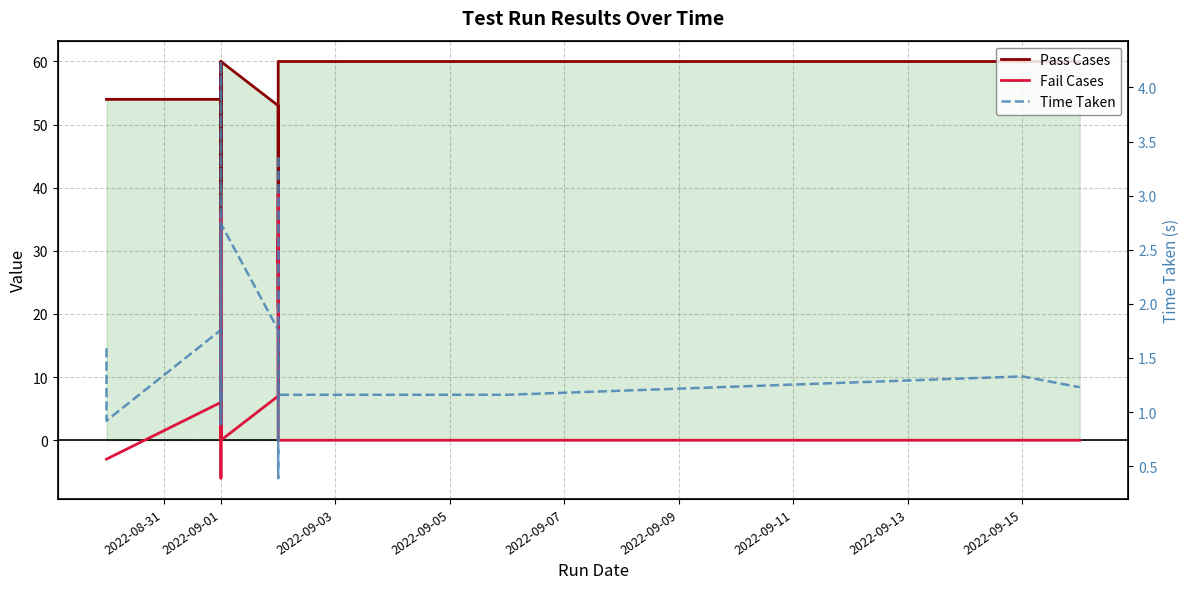

The value of Time Taken at 2022-09-15 is 2.2. True or false?

False